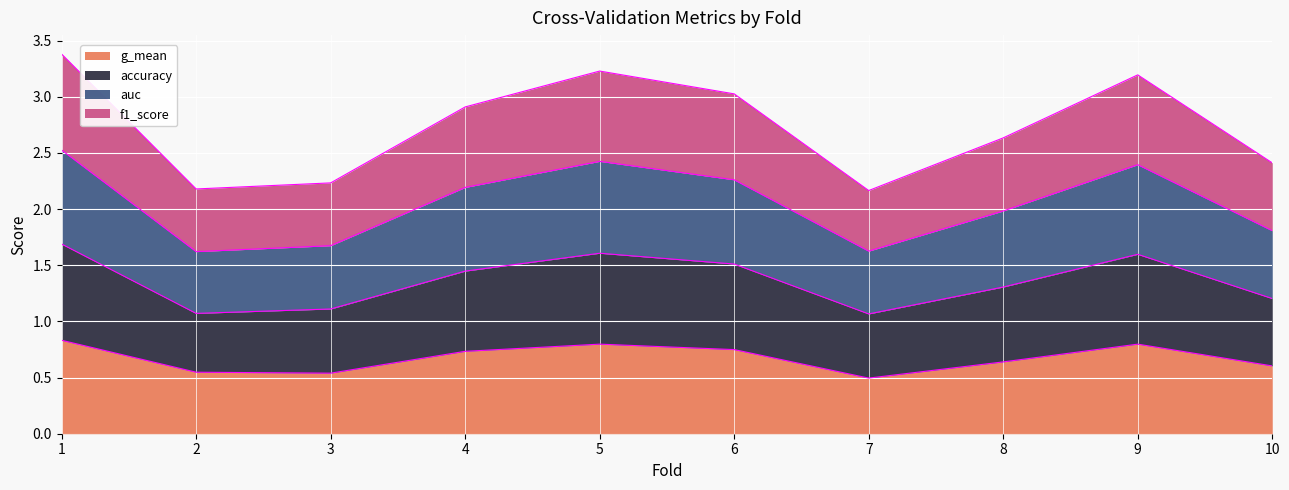

What is the total value across all series at 7?

2.2